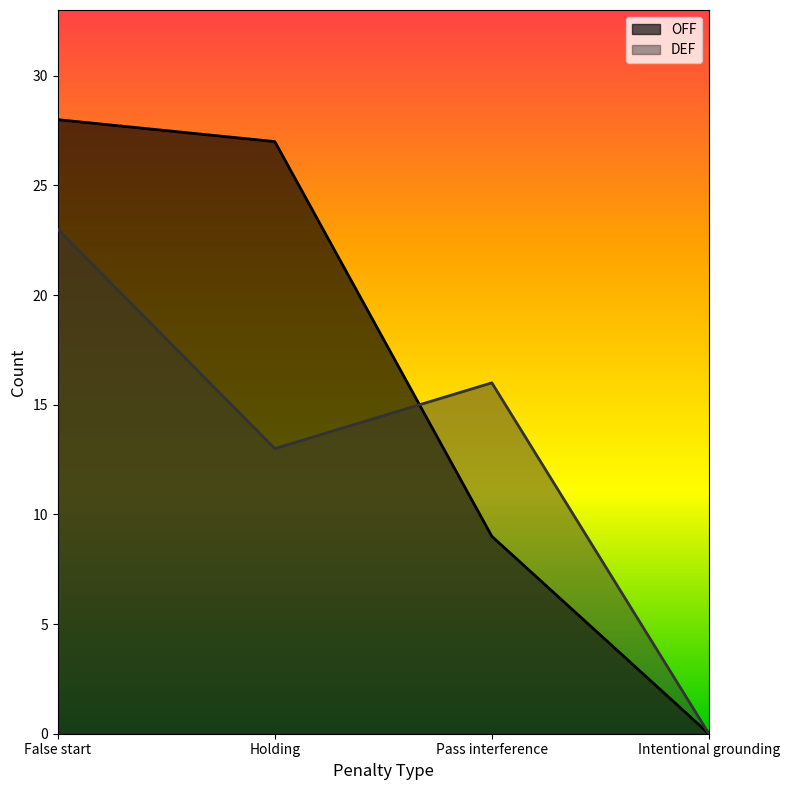

How many series are shown in this chart?

2